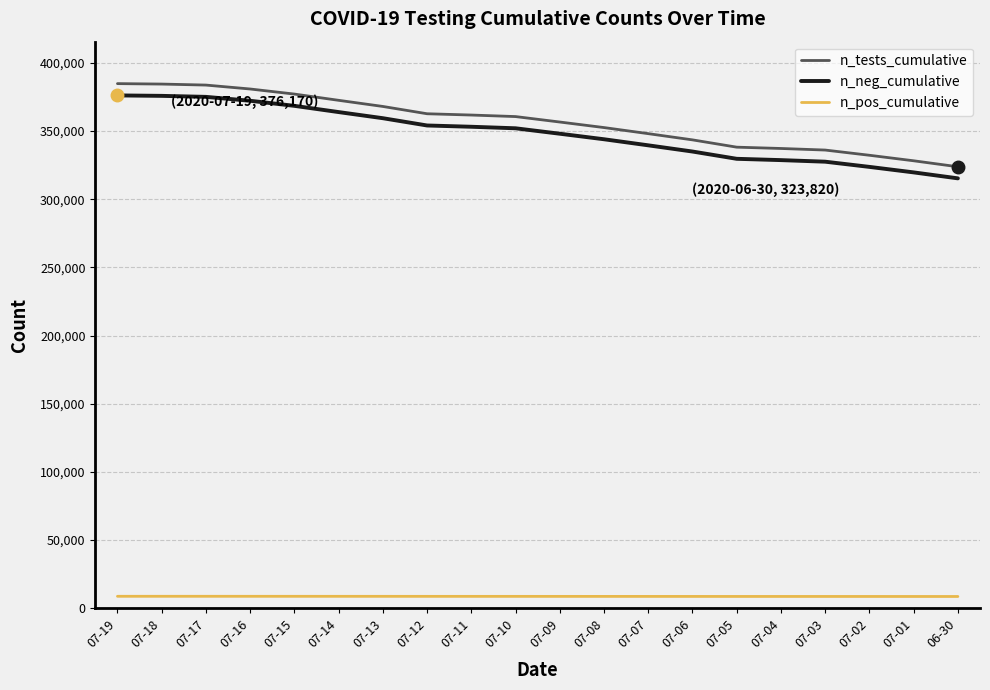

How many lines are shown in the chart?

3